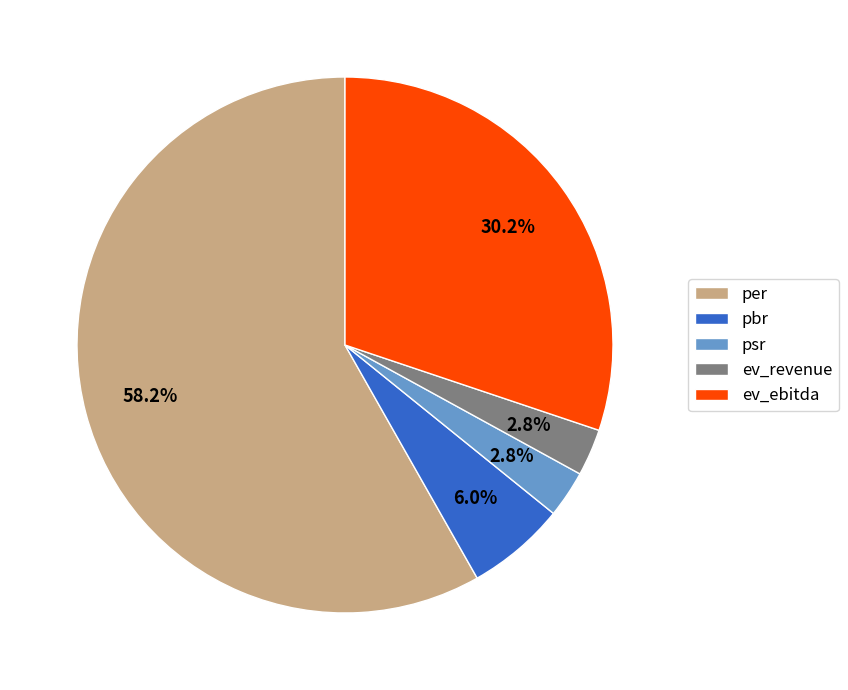

Does any single category account for the majority?

Yes